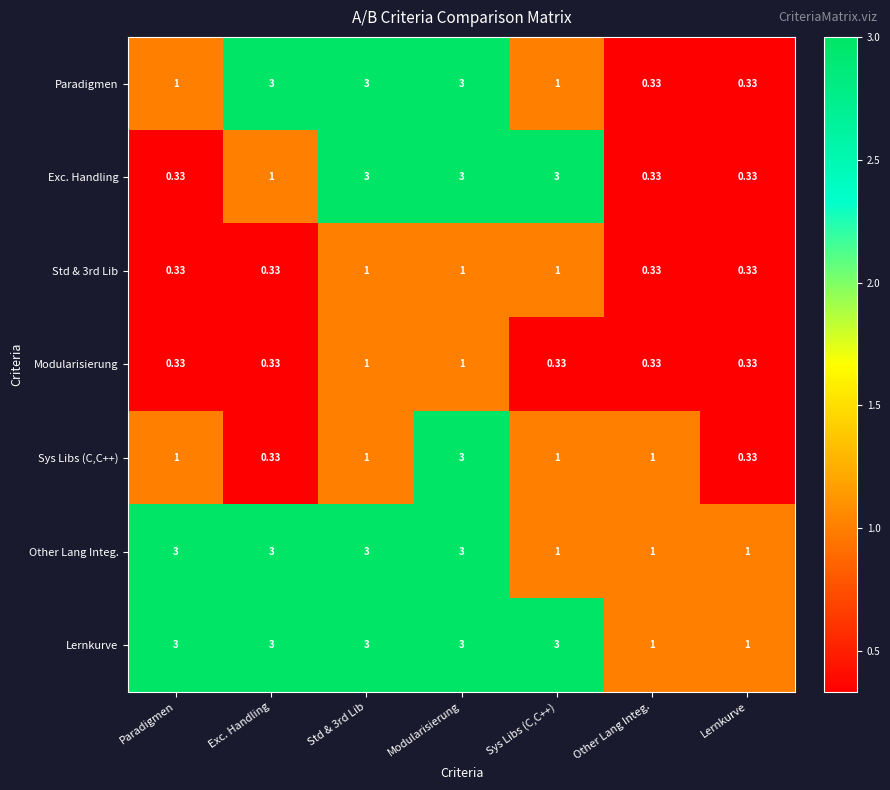

Is the value of Std & 3rd Lib at Other Lang Integ. greater than the value of Exc. Handling at Modularisierung?

No